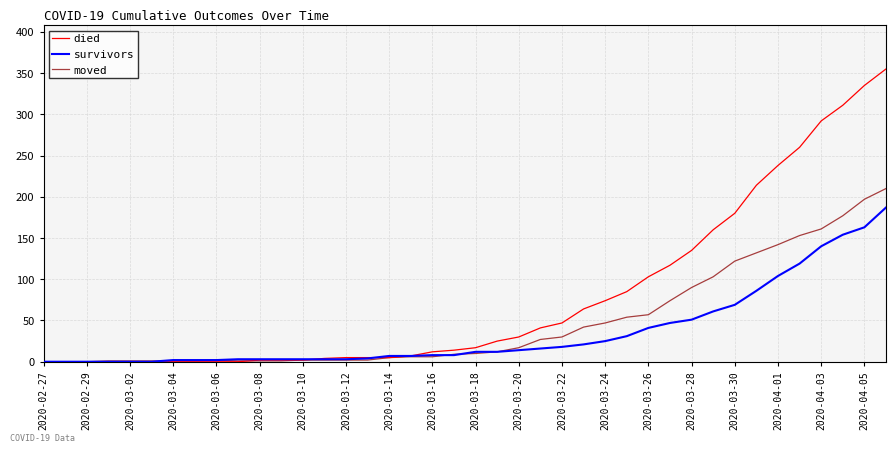

What is the greatest value displayed?

355